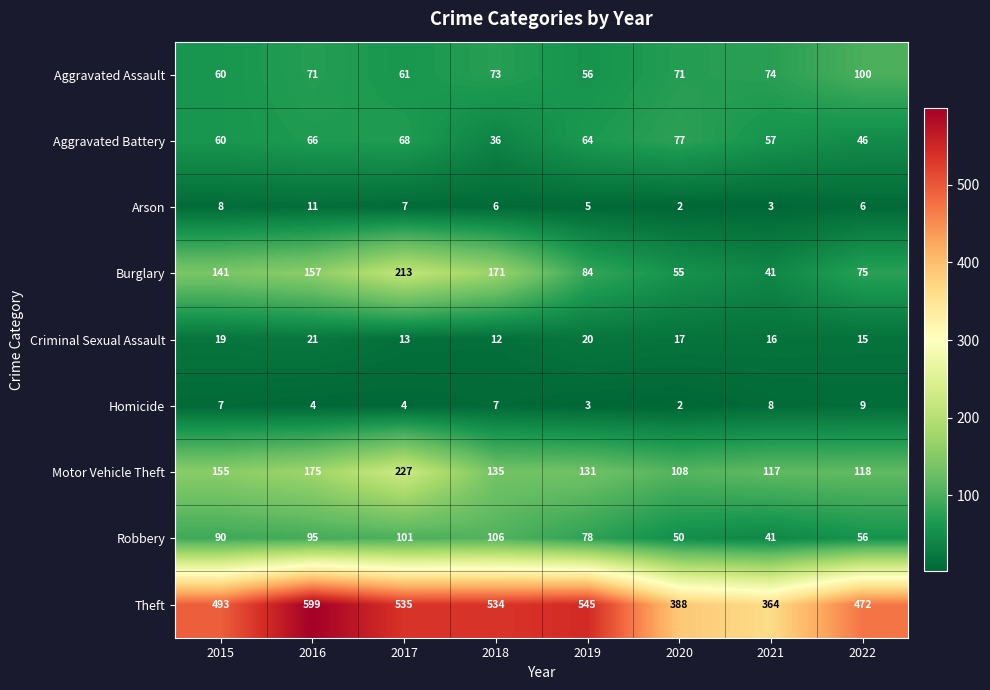

The Homicide series shows 7 at 2015. True or false?

True